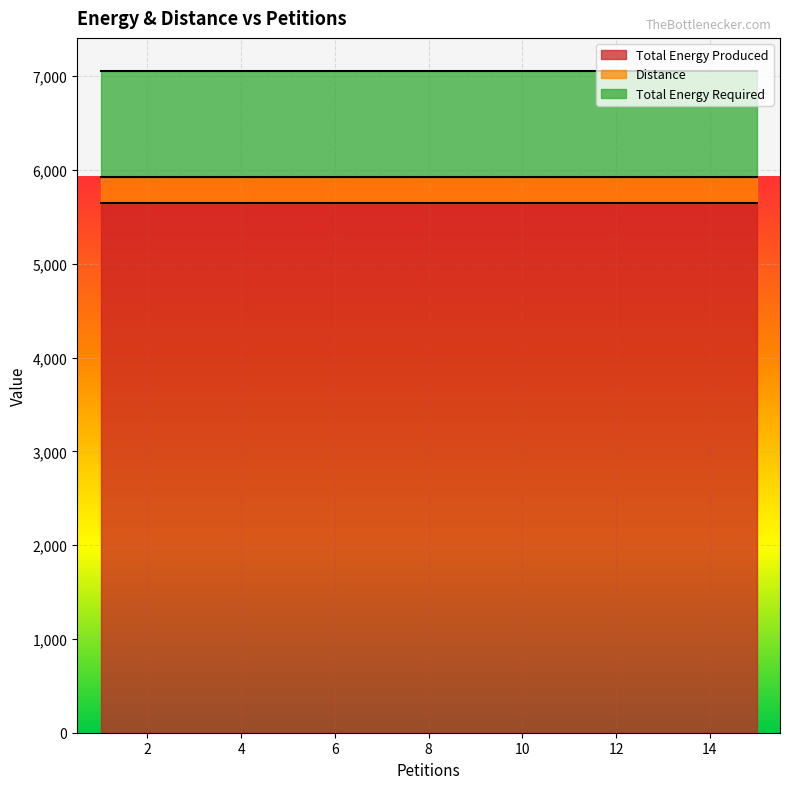

Reading left to right, list all the values displayed in this chart.

Distance: 277	277	277	277	277	277	277	277	277	277	277	277	277	277	277
Total Energy Produced: 5648	5648	5648	5648	5648	5648	5648	5648	5648	5648	5648	5648	5648	5648	5648
Total Energy Required: 1130	1130	1130	1130	1130	1130	1130	1130	1130	1130	1130	1130	1130	1130	1130